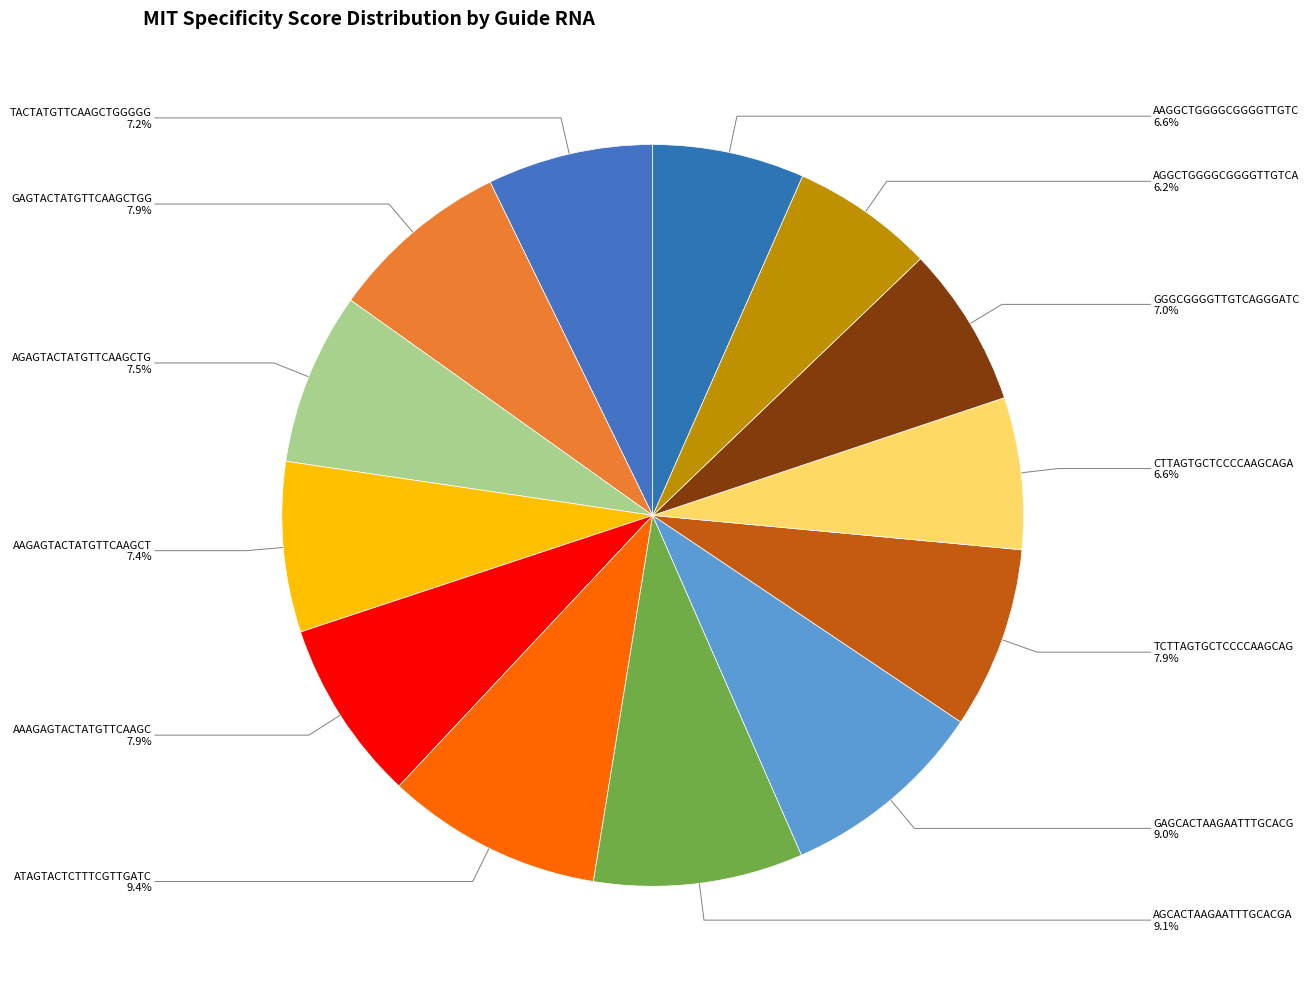

Rank the categories by value from lowest to highest.

AGGCTGGGGCGGGGTTGTCA, CTTAGTGCTCCCCAAGCAGA, AAGGCTGGGGCGGGGTTGTC, GGGCGGGGTTGTCAGGGATC, TACTATGTTCAAGCTGGGGG, AAGAGTACTATGTTCAAGCT, AGAGTACTATGTTCAAGCTG, GAGTACTATGTTCAAGCTGG, AAAGAGTACTATGTTCAAGC, TCTTAGTGCTCCCCAAGCAG, GAGCACTAAGAATTTGCACG, AGCACTAAGAATTTGCACGA, ATAGTACTCTTTCGTTGATC